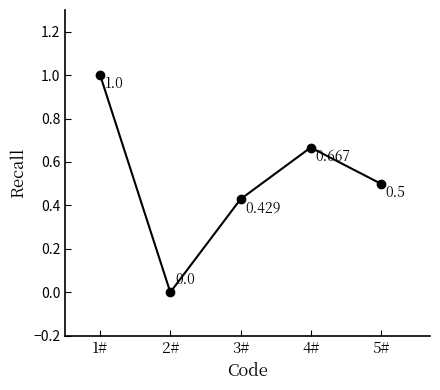

Is this an area chart (filled region under the line)?

No